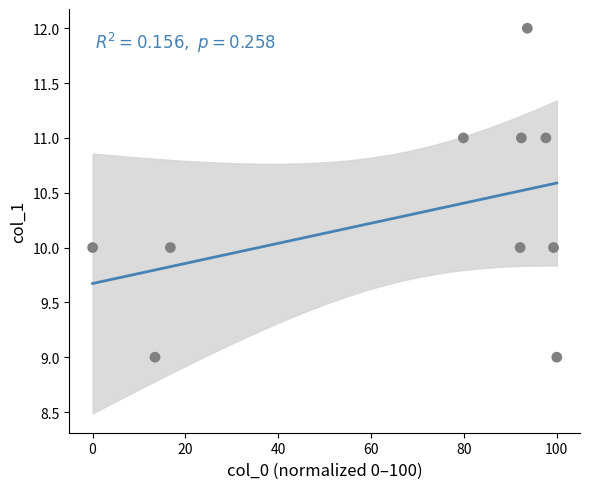

What is the average Y value?

10